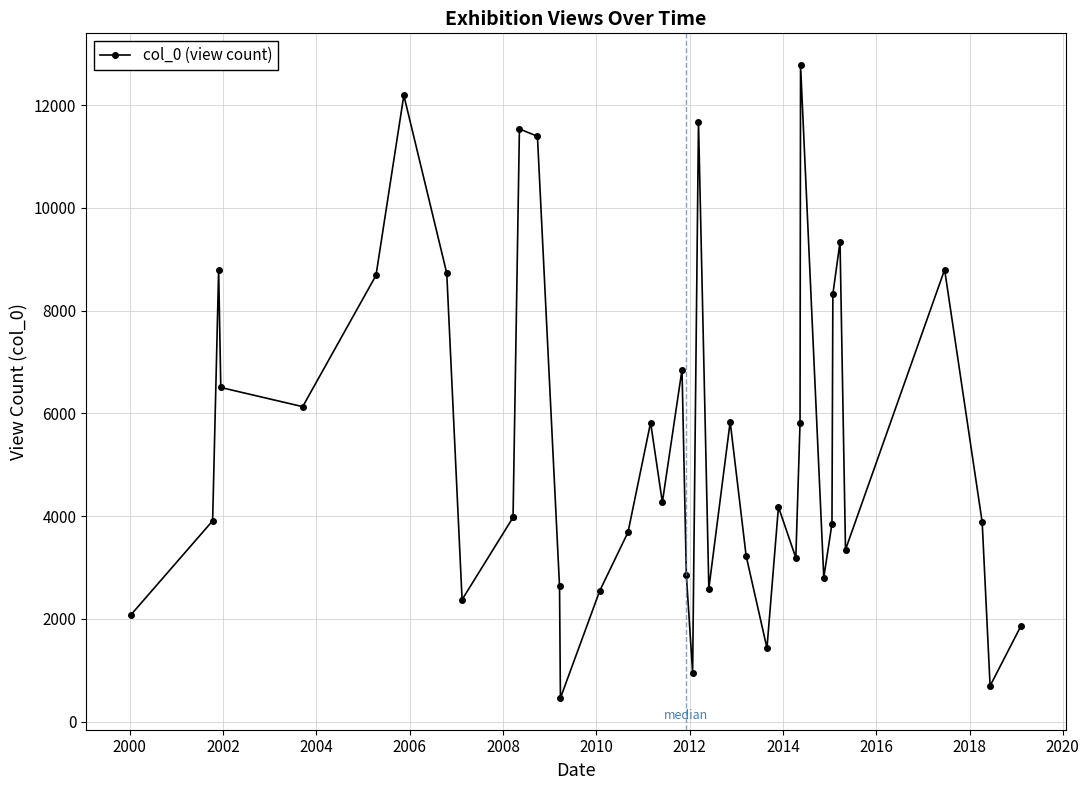

What is the smallest value displayed?

459